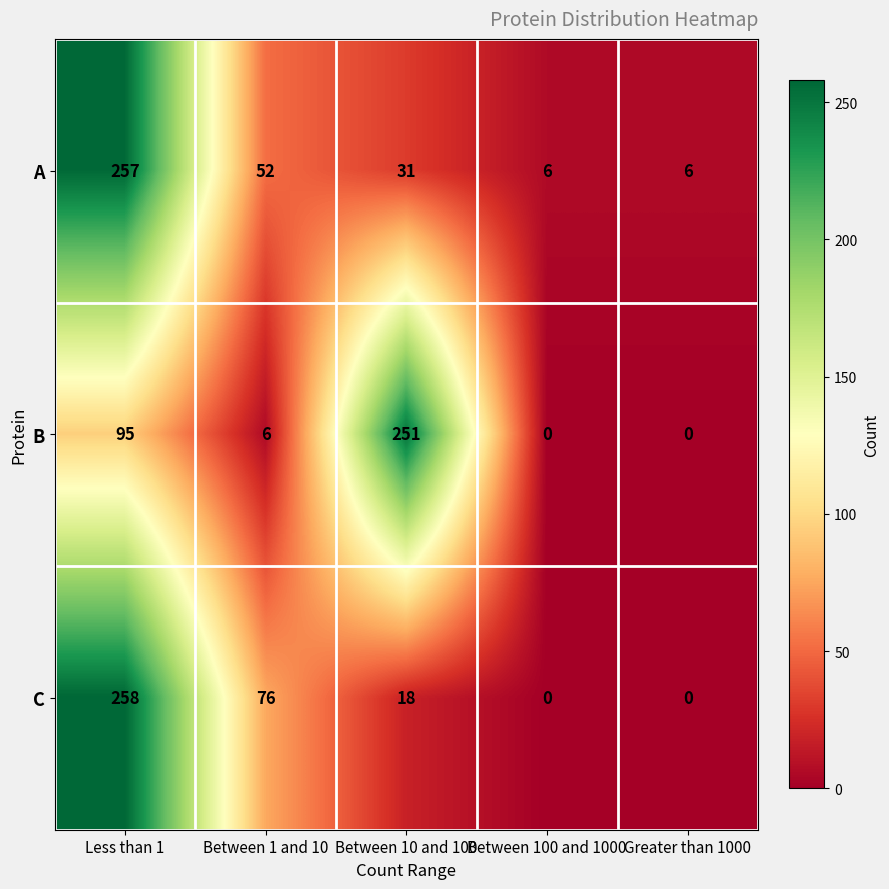

Rank the series at Between 1 and 10 from lowest to highest value.

B, A, C